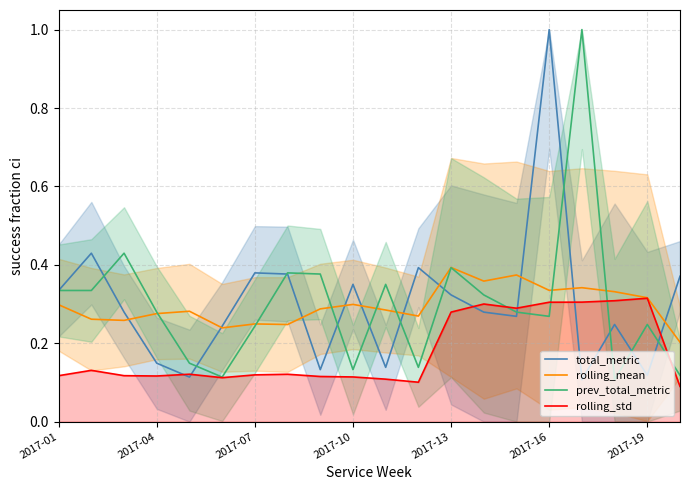

The rolling_mean series shows 0.1 at 2017-16. True or false?

False